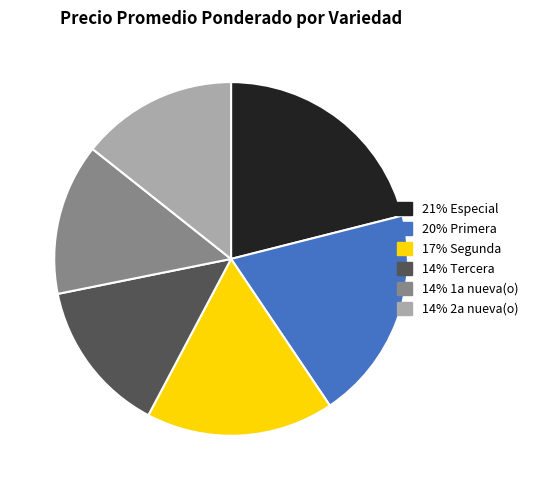

Is there any slice that represents more than half of the pie?

No